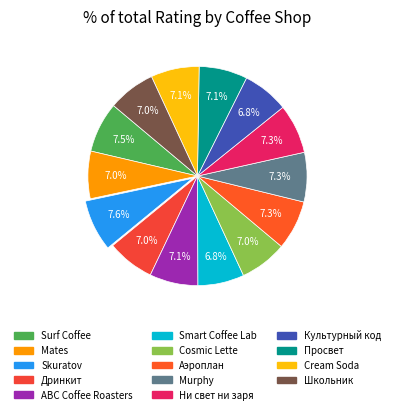

What is the ratio of the value at ABC Coffee Roasters to the value at Аэроплан?

1.0